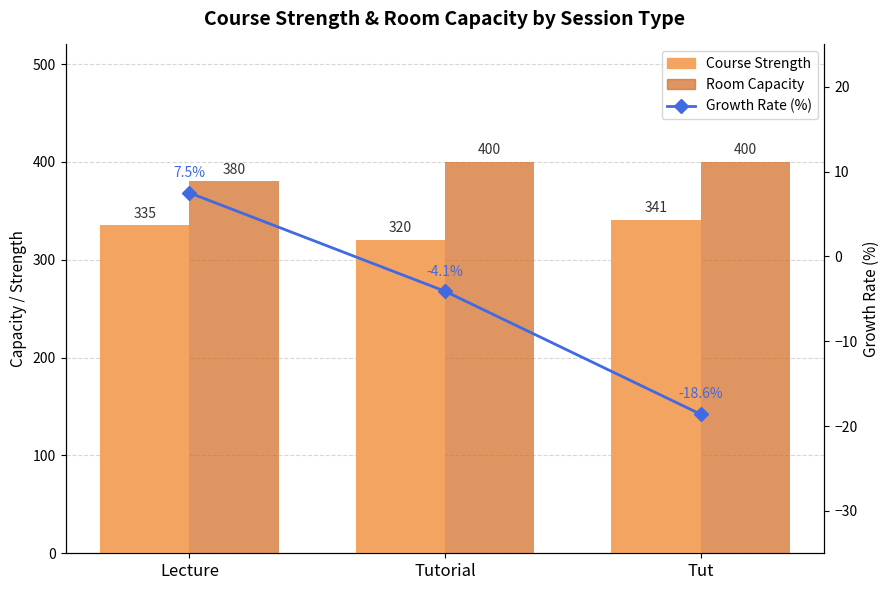

What is the total value across all series at Lecture?

722.5